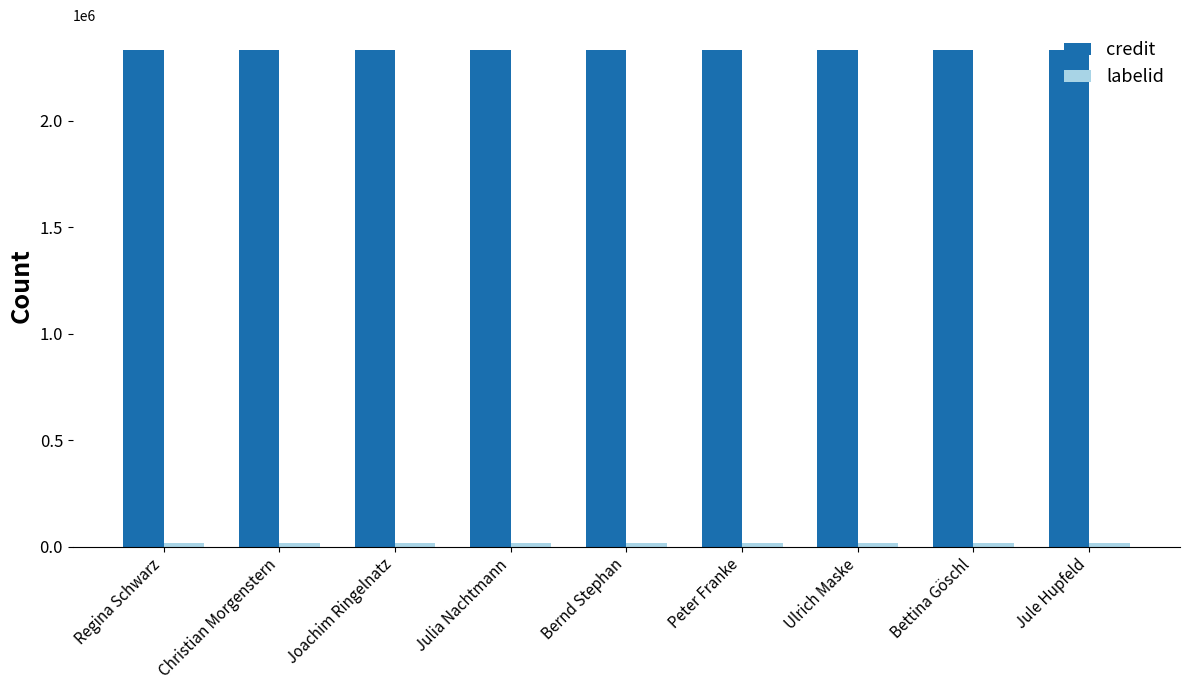

What is the sum of all credit values?

20991312